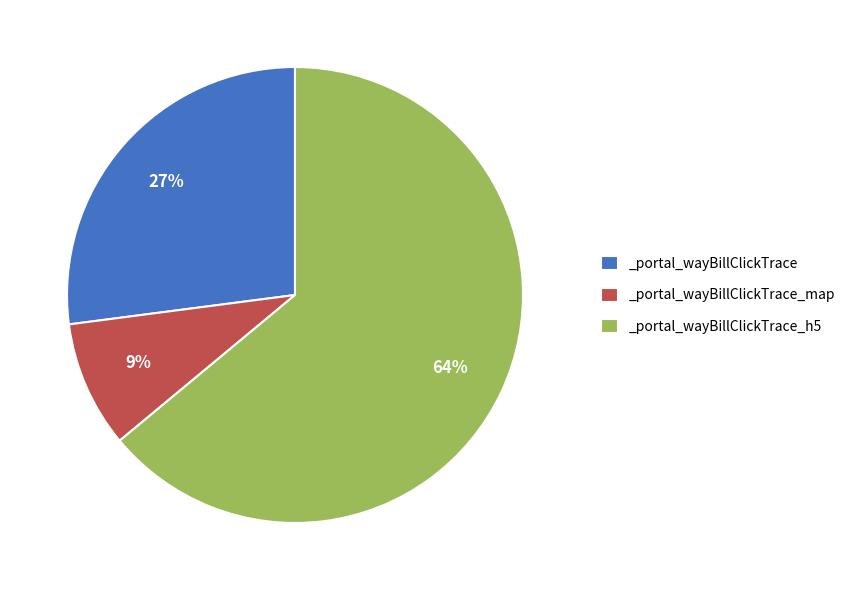

Approximately how many times larger is the value at _portal_wayBillClickTrace_h5 compared to _portal_wayBillClickTrace_map?

7.1